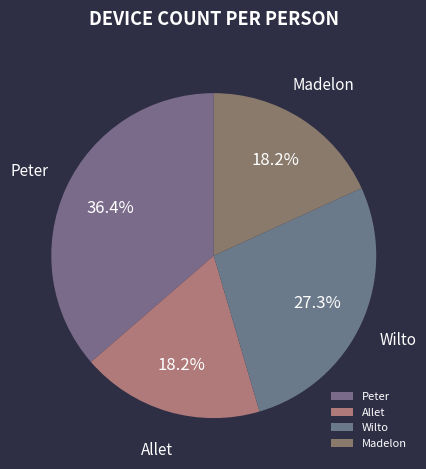

Which slice is the largest?

Peter